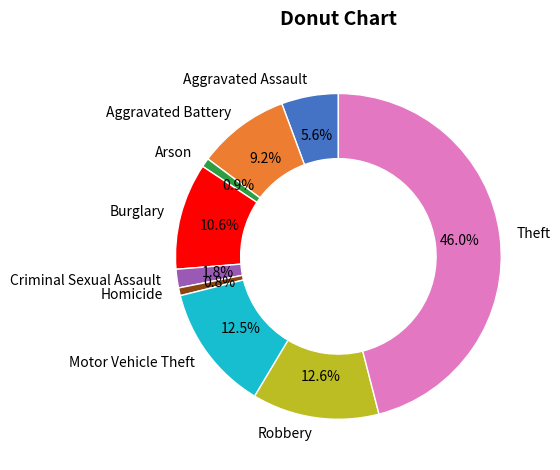

What is the largest slice in the pie chart?

Theft